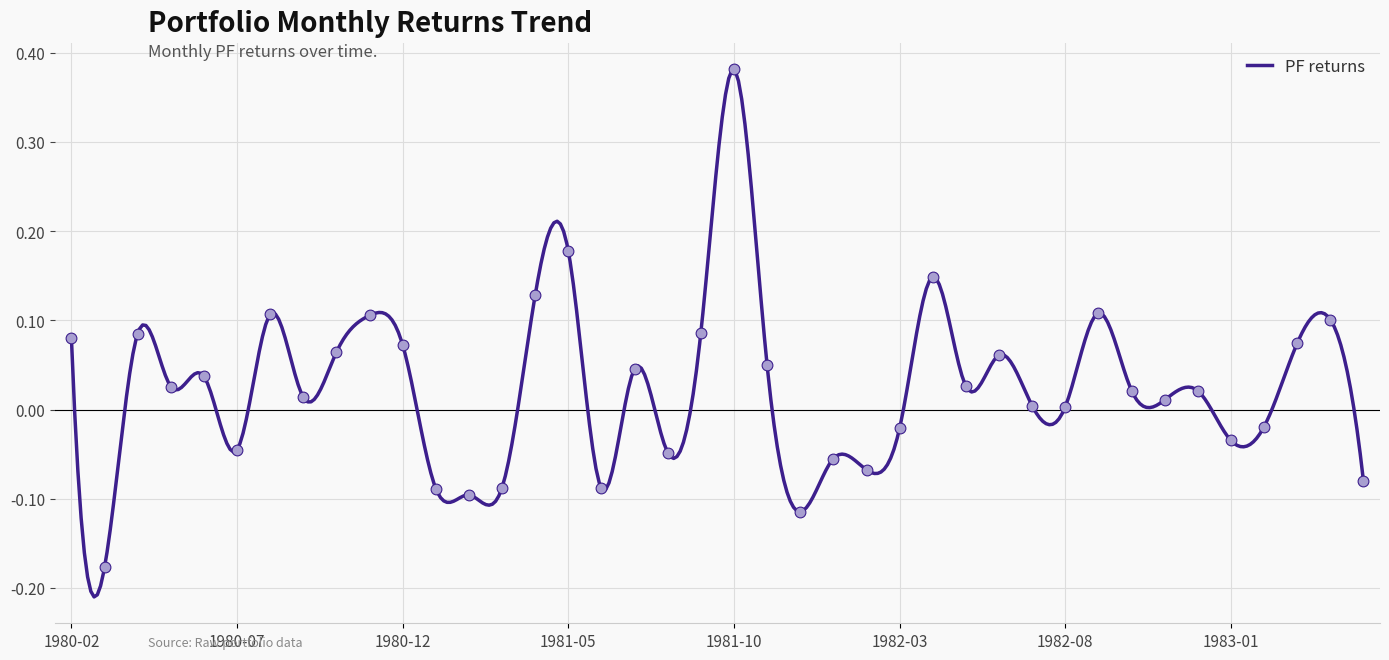

What is the change in value from 1980-02 to 1982-04?

+0.1